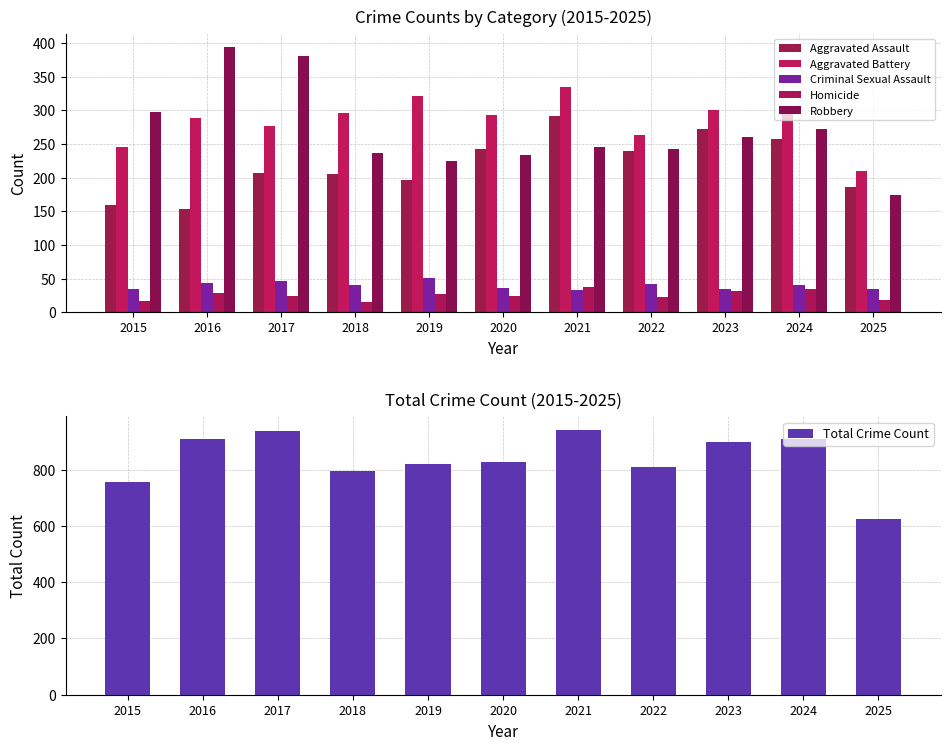

Reading left to right, list all the values displayed in this chart.

Aggravated Assault: 2015=160	2016=154	2017=207	2018=206	2019=197	2020=242	2021=292	2022=239	2023=272	2024=258	2025=186
Aggravated Battery: 2015=246	2016=288	2017=277	2018=296	2019=321	2020=293	2021=335	2022=263	2023=300	2024=304	2025=210
Criminal Sexual Assault: 2015=34	2016=43	2017=47	2018=40	2019=51	2020=36	2021=33	2022=42	2023=34	2024=40	2025=35
Homicide: 2015=17	2016=29	2017=24	2018=15	2019=27	2020=24	2021=37	2022=23	2023=31	2024=34	2025=18
Robbery: 2015=297	2016=394	2017=381	2018=237	2019=224	2020=233	2021=245	2022=243	2023=261	2024=272	2025=174
Total Crime Count: 2015=754	2016=908	2017=936	2018=794	2019=820	2020=828	2021=942	2022=810	2023=898	2024=908	2025=623